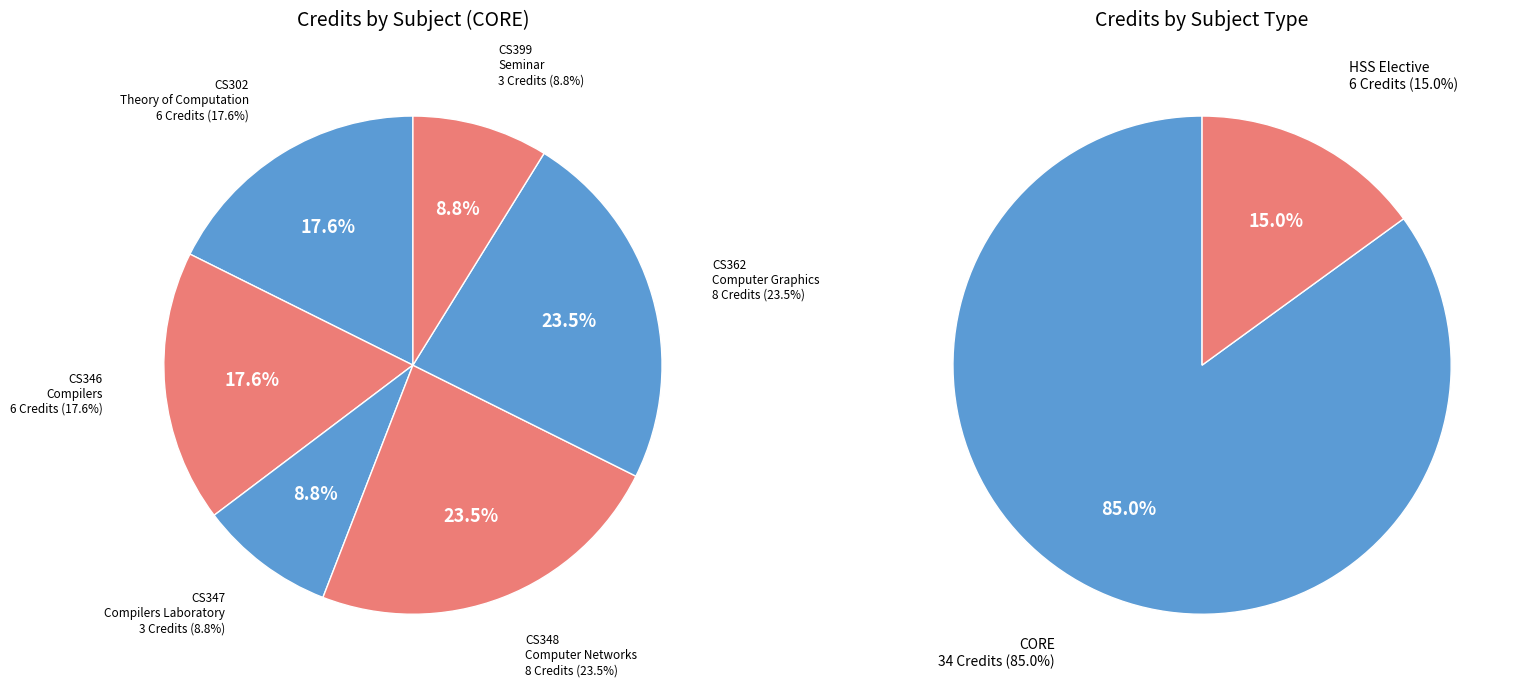

Does CS347 Compilers Laboratory represent more than half of the total?

No